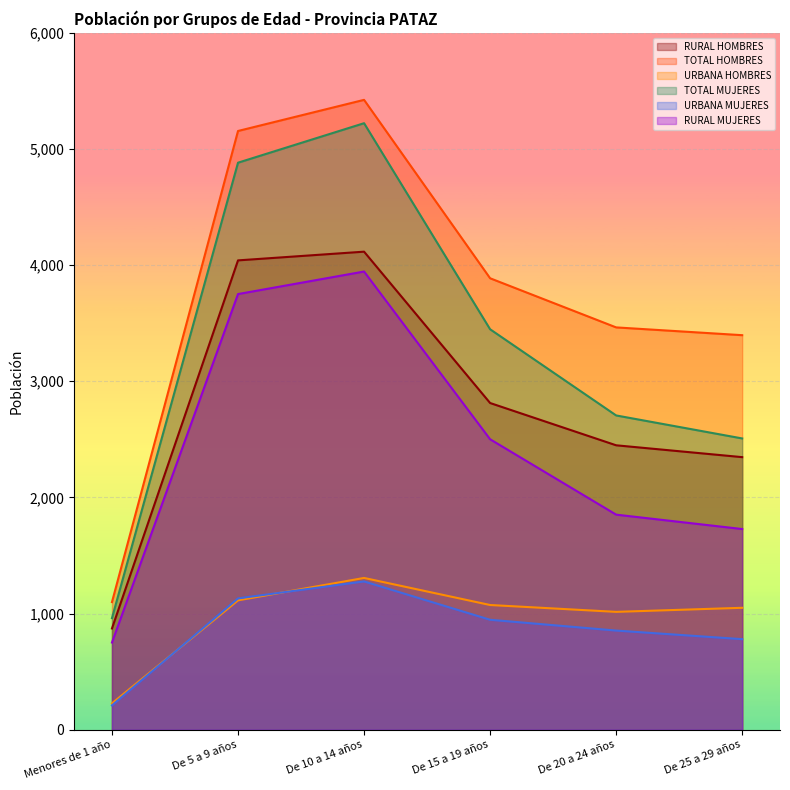

What is the total value across all series at De 25 a 29 años?

11810